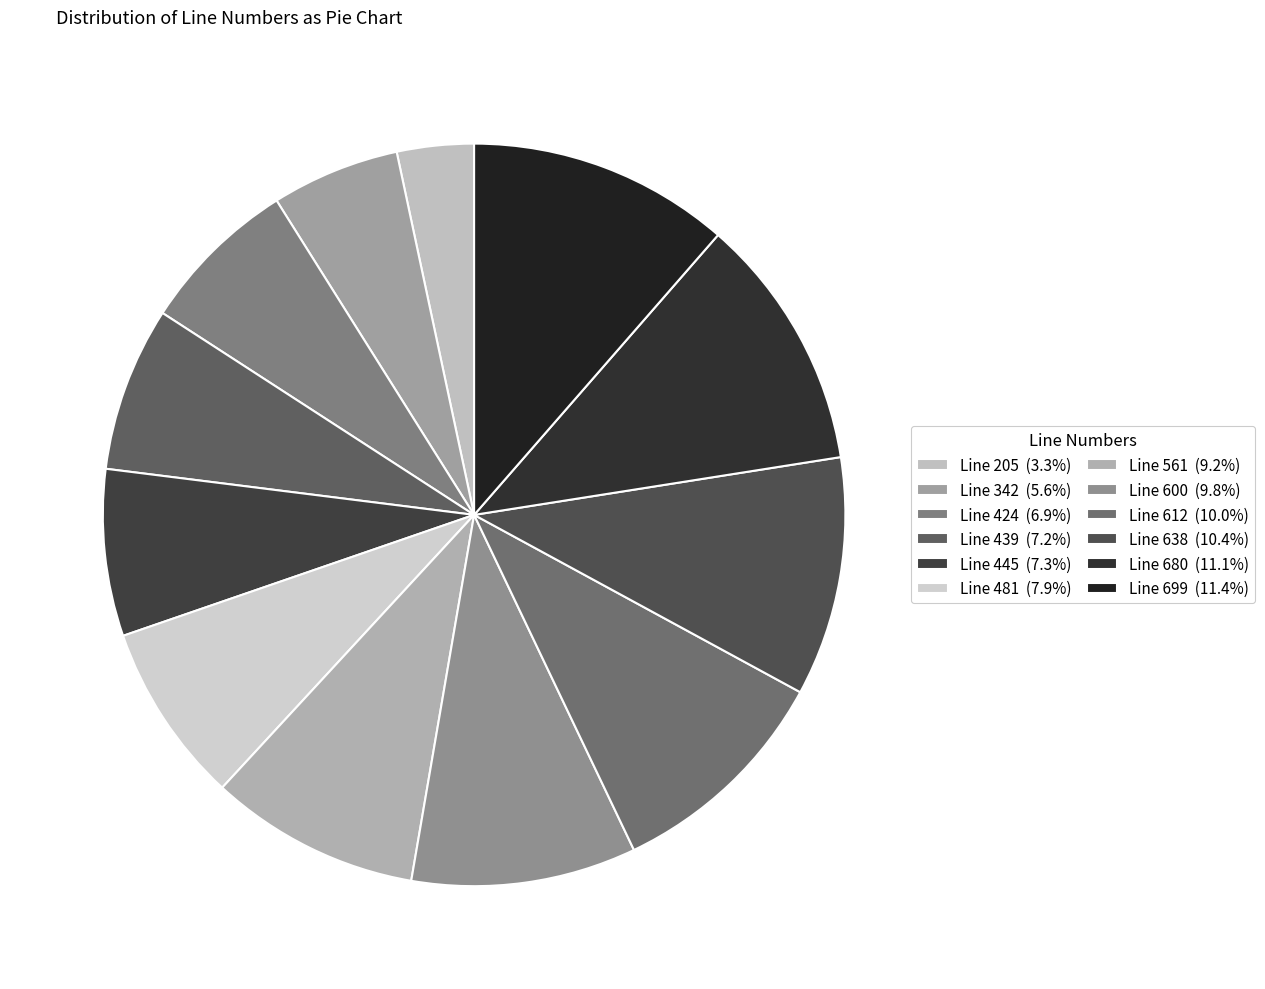

True or false: Line 600 accounts for 10% of the total.

True